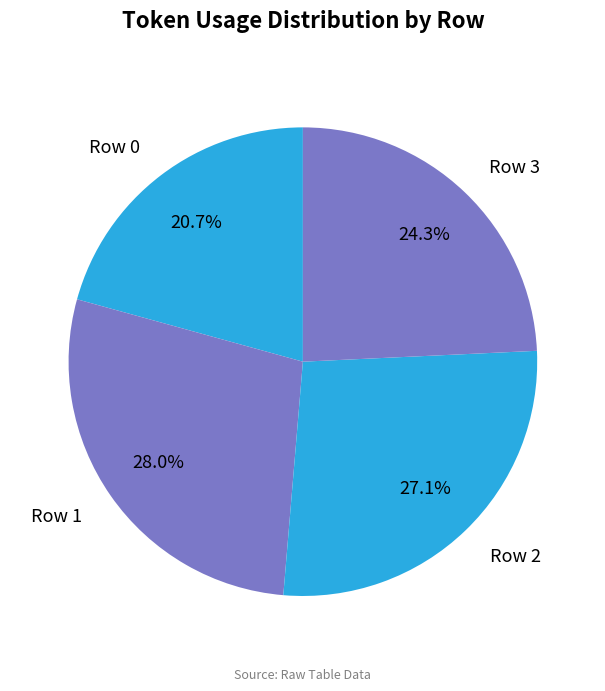

Do Row 0 and Row 1 together represent more than half of the pie?

No